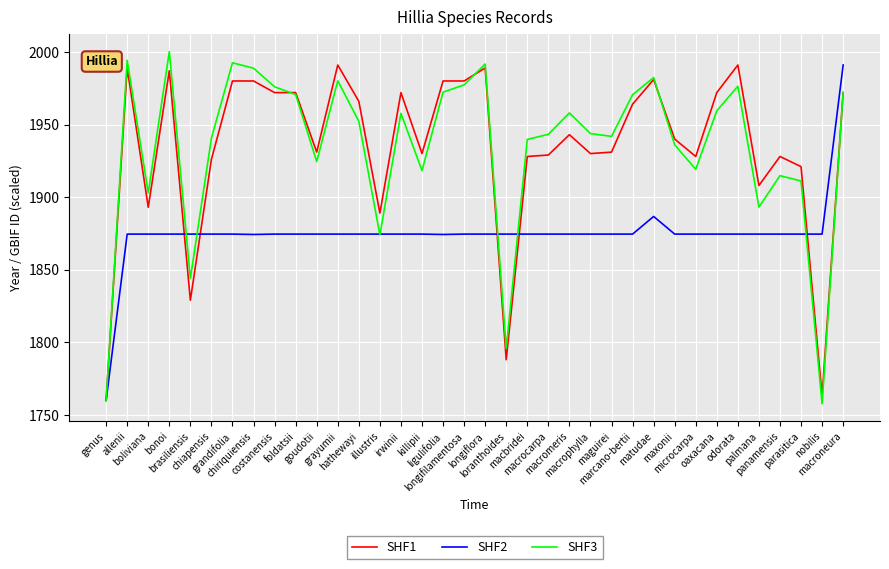

At how many categories does at least one series exceed 1791?

35